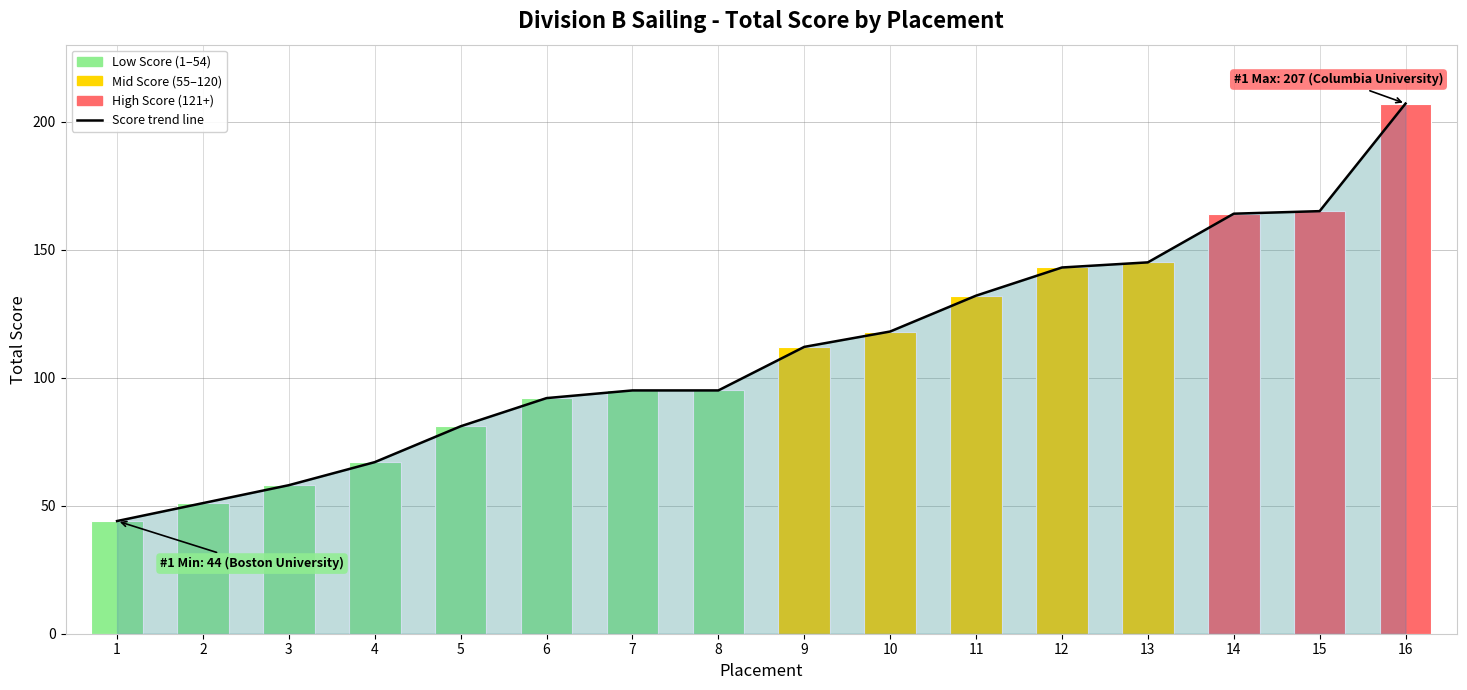

Are the bars horizontal?

No